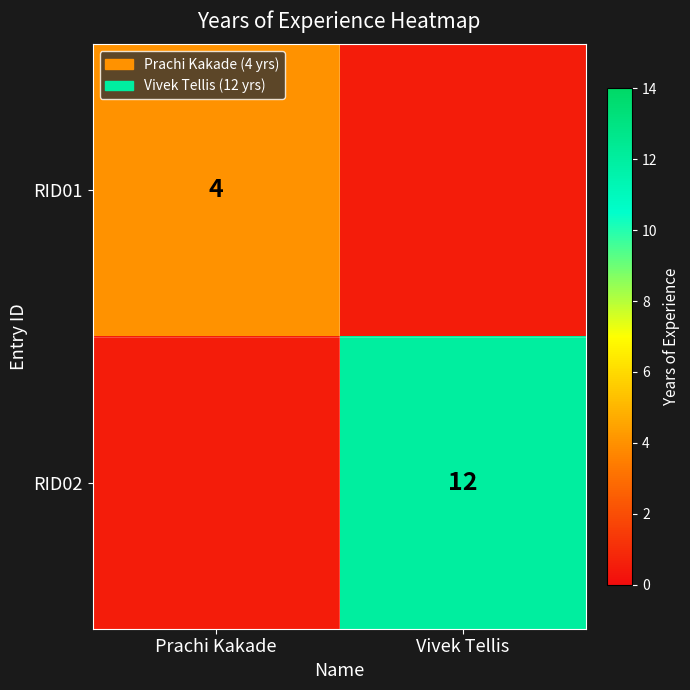

At which category is the sum across all series the highest?

Vivek Tellis